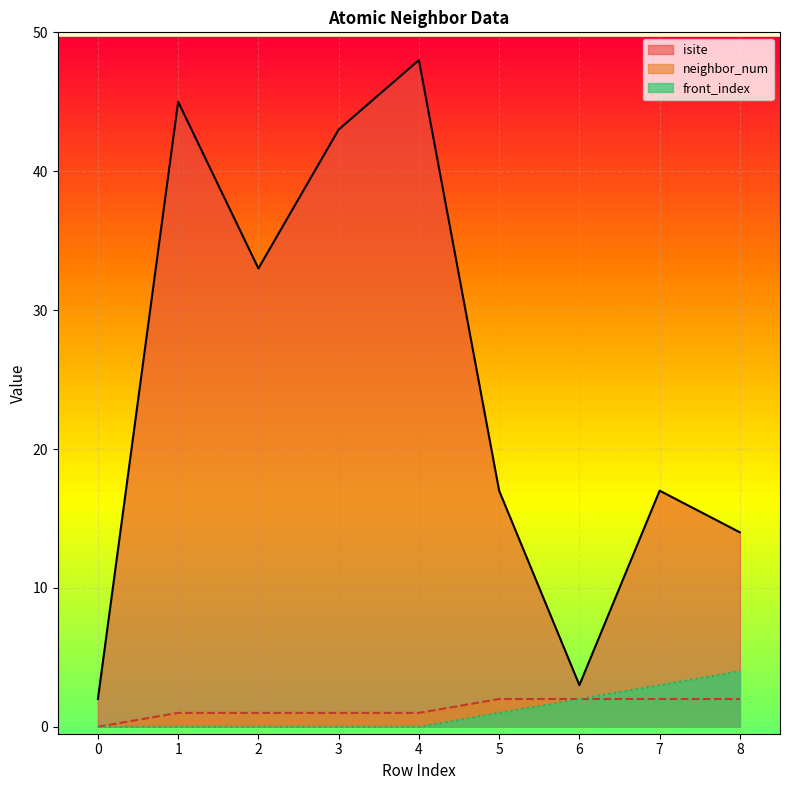

What is the difference between the second highest and second lowest values in the isite series?

42